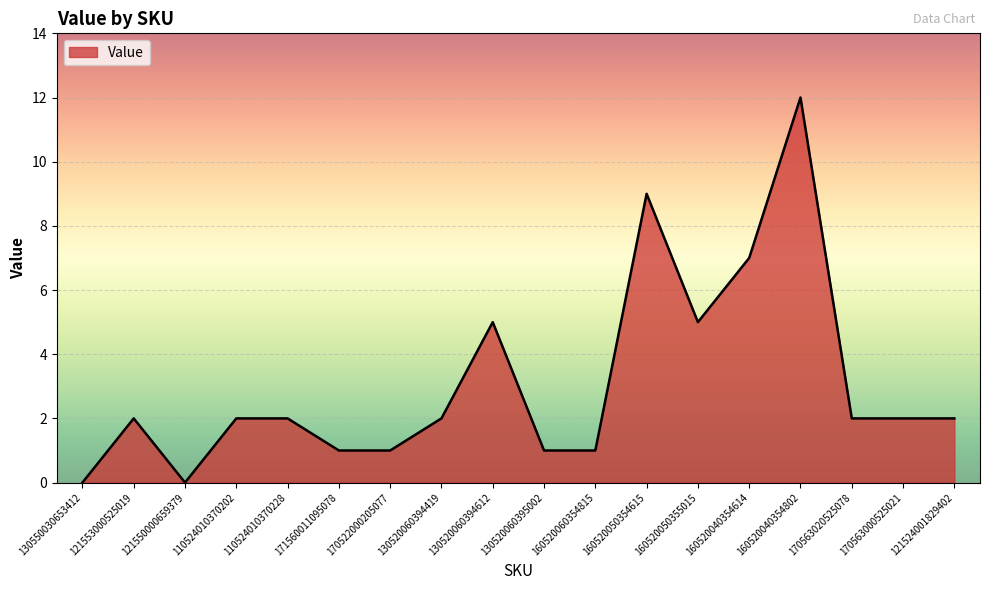

Which label corresponds to the largest value in the chart?

160520040354802